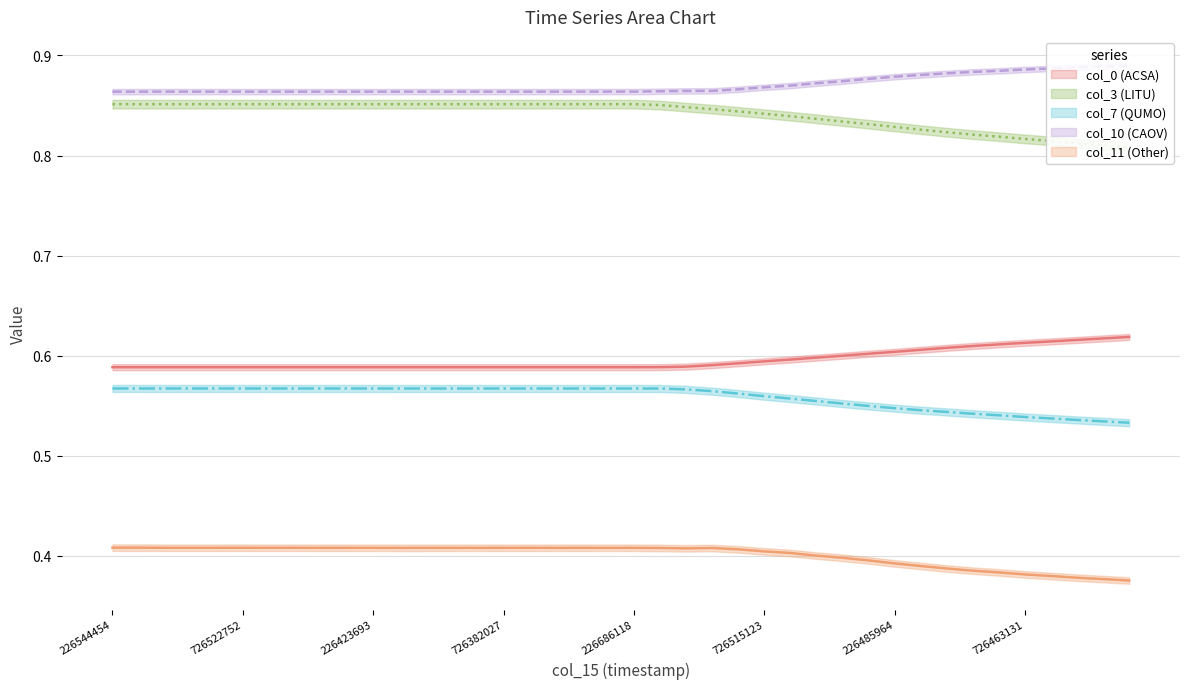

Rank the series at 626539673 from highest to lowest value.

col_10, col_3, col_0, col_7, col_11